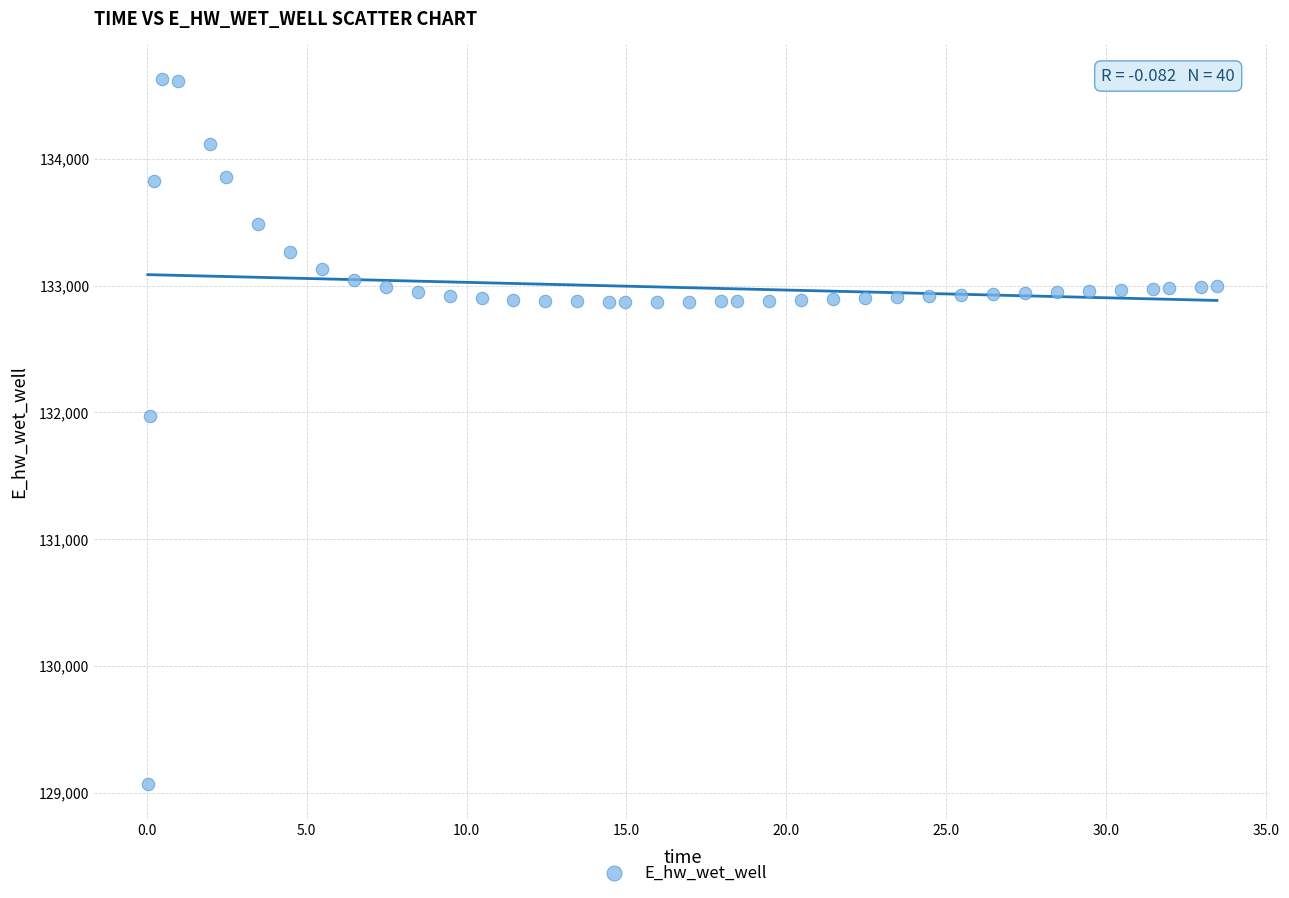

What is the range of X values (max minus min)?

33.4